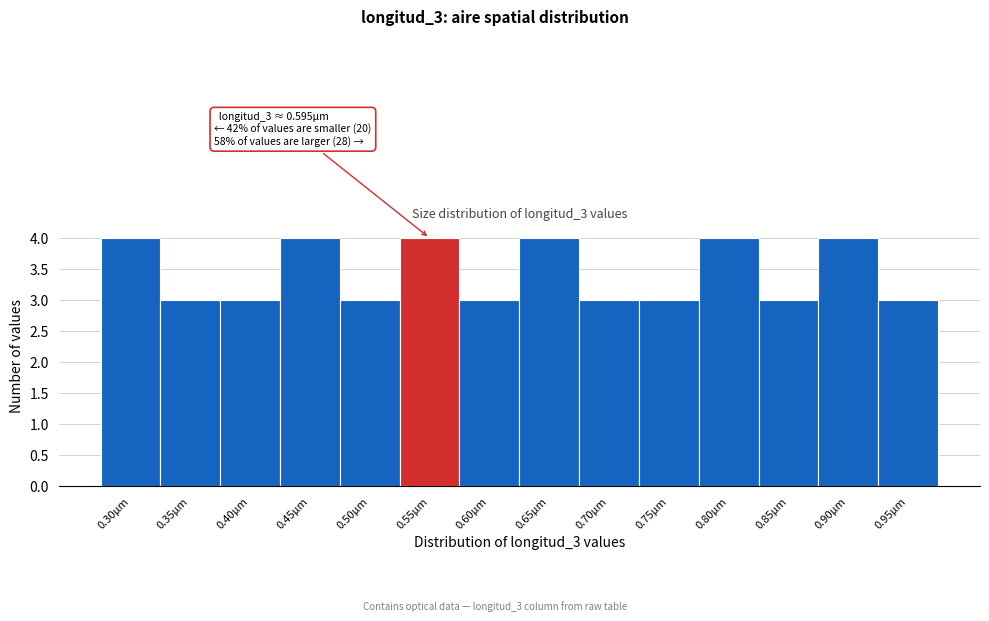

Reading left to right, transcribe all the data shown in this chart.

0.30µm=4	0.35µm=3	0.40µm=3	0.45µm=4	0.50µm=3	0.55µm=4	0.60µm=3	0.65µm=4	0.70µm=3	0.75µm=3	0.80µm=4	0.85µm=3	0.90µm=4	0.95µm=3